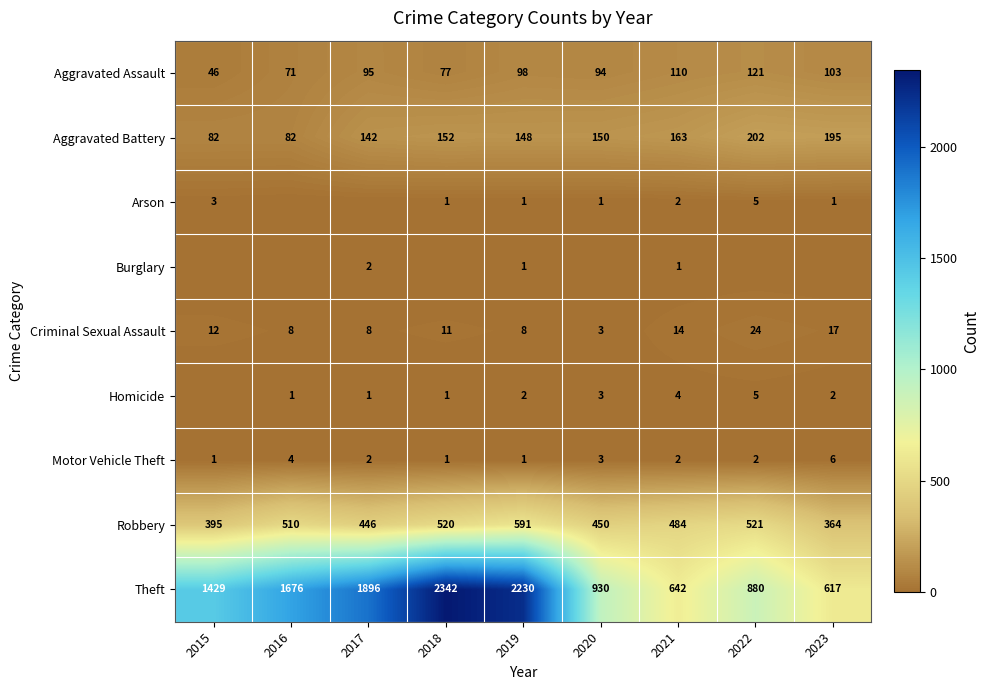

At which category does the chart reach its minimum across all series?

2016